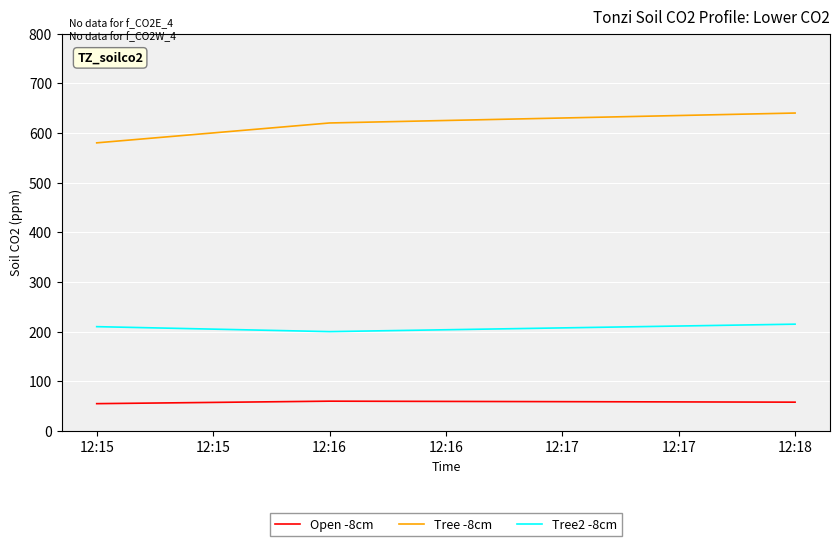

List the series in order of their peak value, lowest first.

Open -8cm, Tree2 -8cm, Tree -8cm